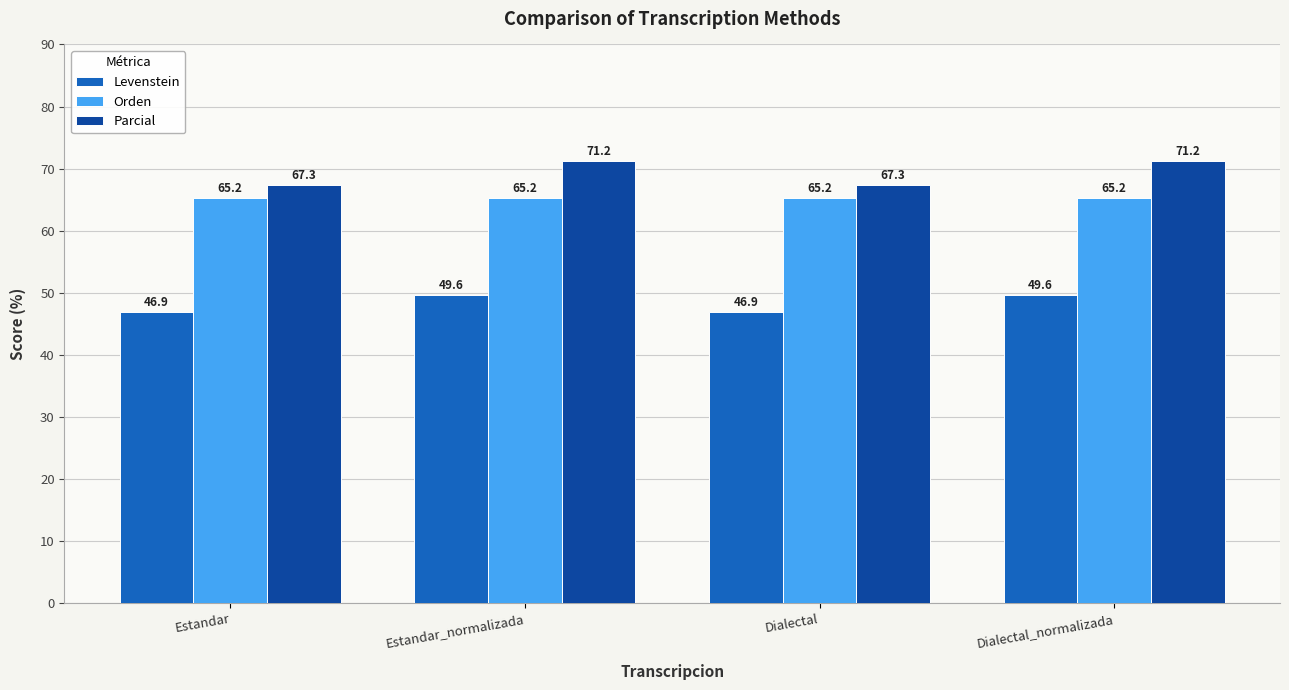

Is the value of Parcial at Estandar greater than the value of Levenstein at Estandar_normalizada?

Yes